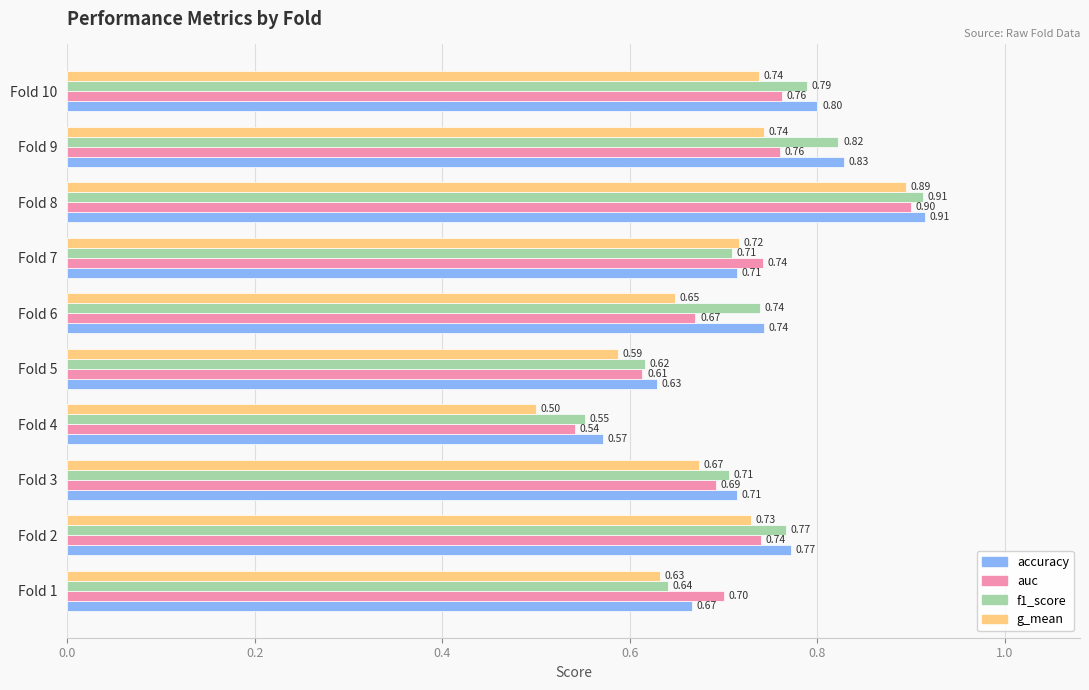

Which series has the largest range (max minus min)?

g_mean